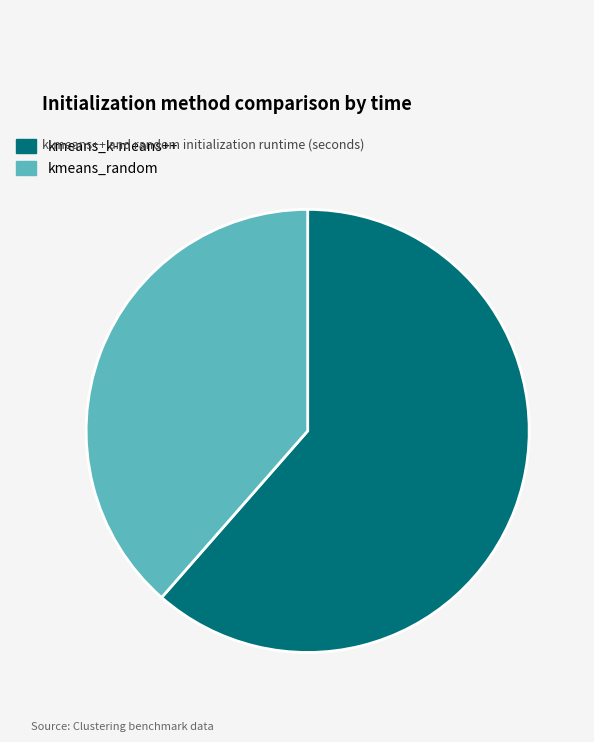

How many slices are in this pie chart?

2